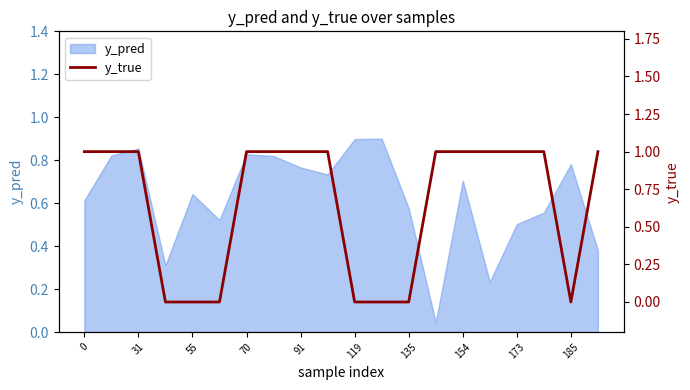

What is the difference between the values at 19 and 18?

1